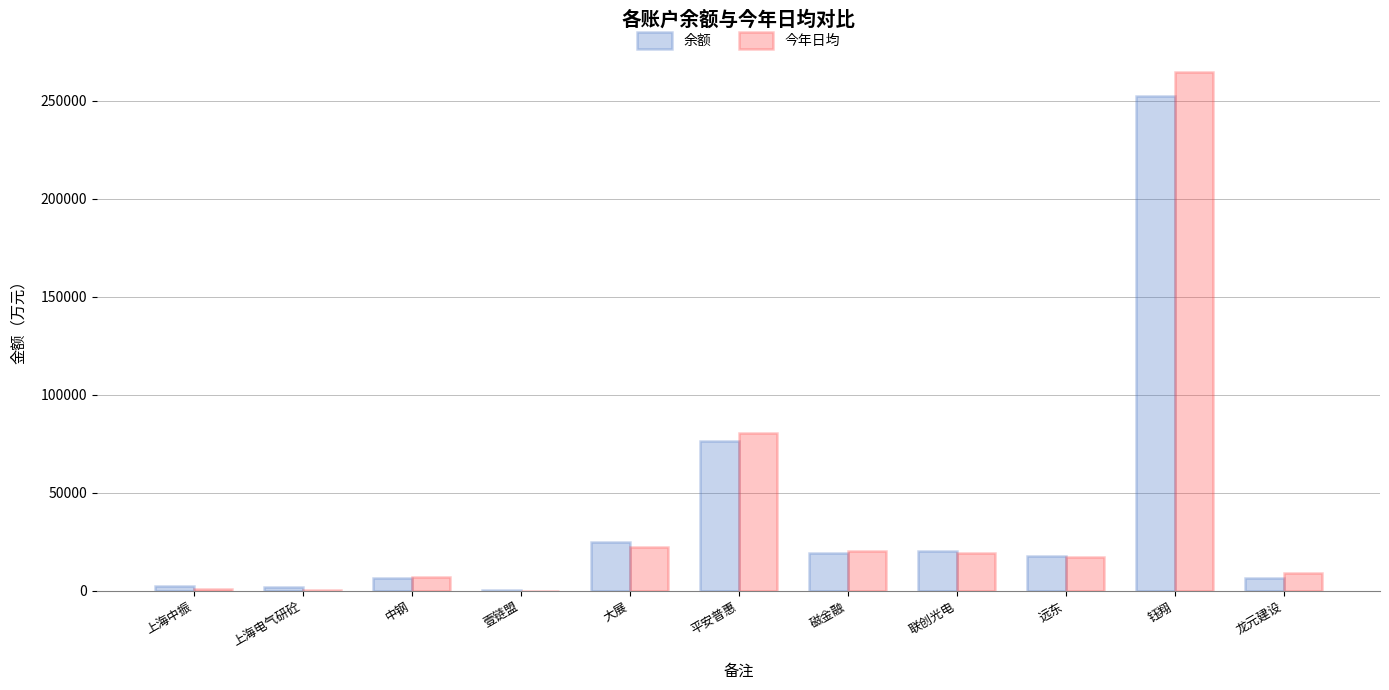

Is the value of 今年日均 at 平安普惠 greater than the value of 余额 at 大展?

Yes